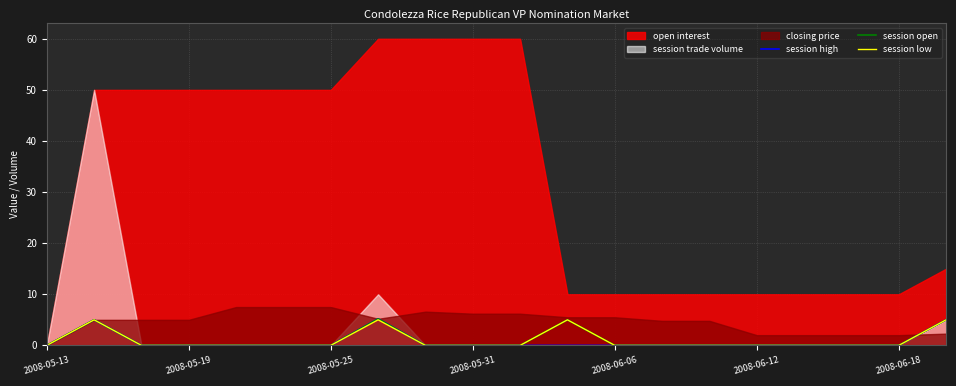

True or false: session open and session high cross at least once.

False